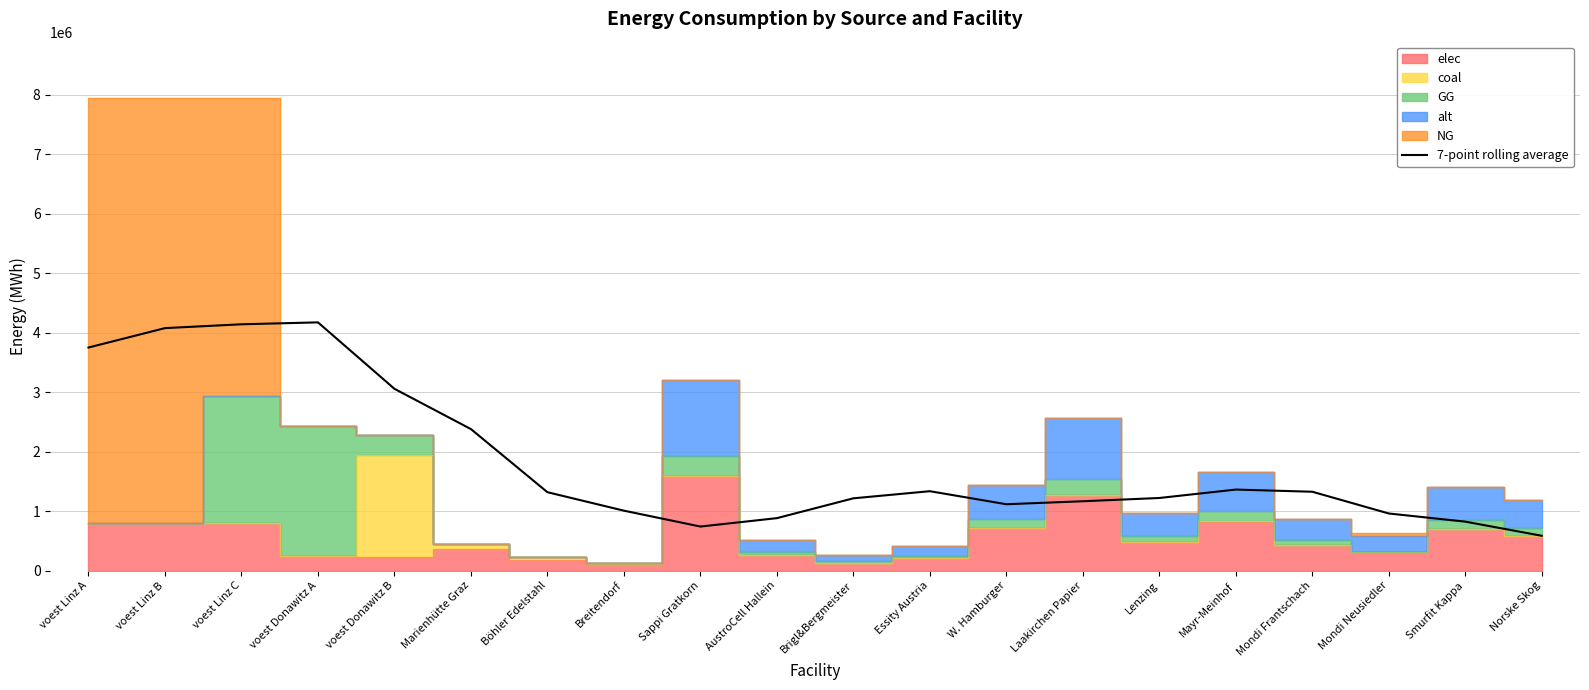

Reading left to right, list all the values displayed in this chart.

3749431.2	4075733.1	4140161.6	4172375.9	3055561.1	2378377.5	1317383.7	1006807.4	739904.7	881088.8	1214408.0	1334197.4	1114877.3	1165138.1	1219968.1	1361612.4	1325059.0	959525.5	822450.4	584853.6